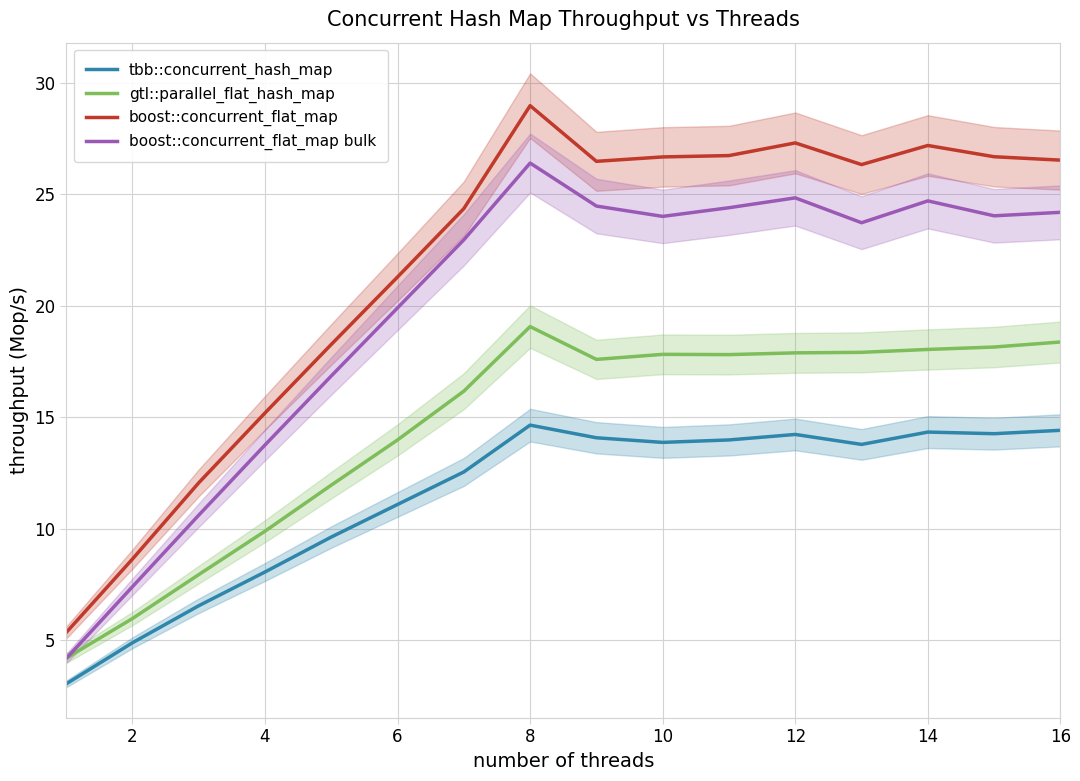

What is the highest value of the boost::concurrent_flat_map bulk series?

26.4